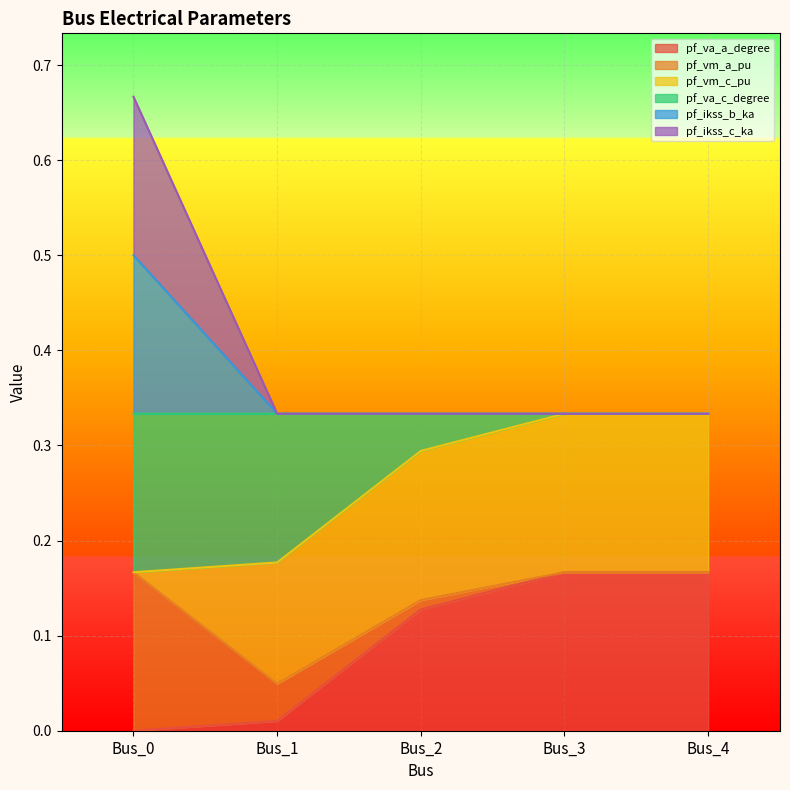

What is the spread (max minus min) of values at Bus_1?

0.3